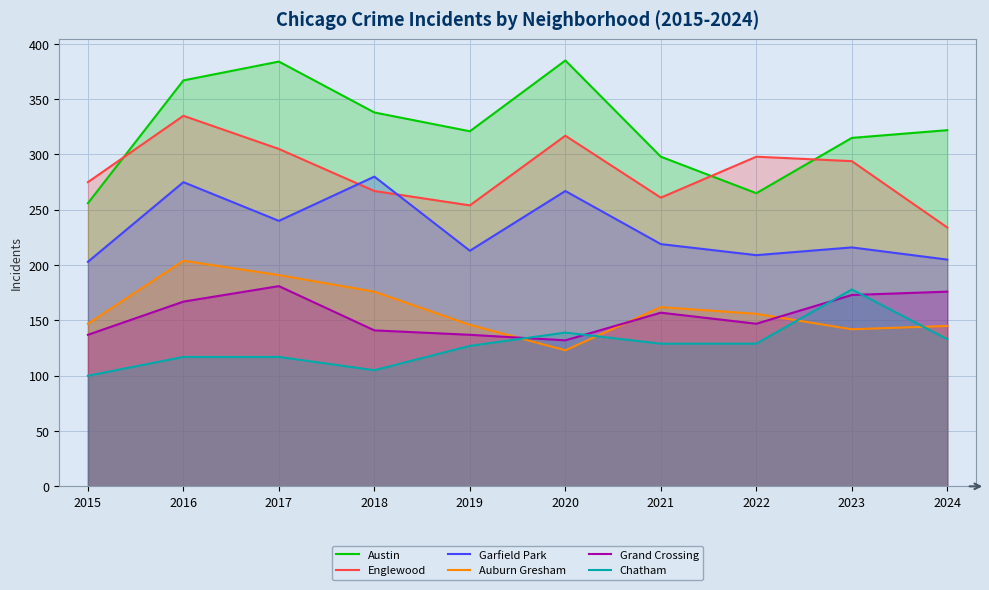

How many lines are shown in the chart?

6